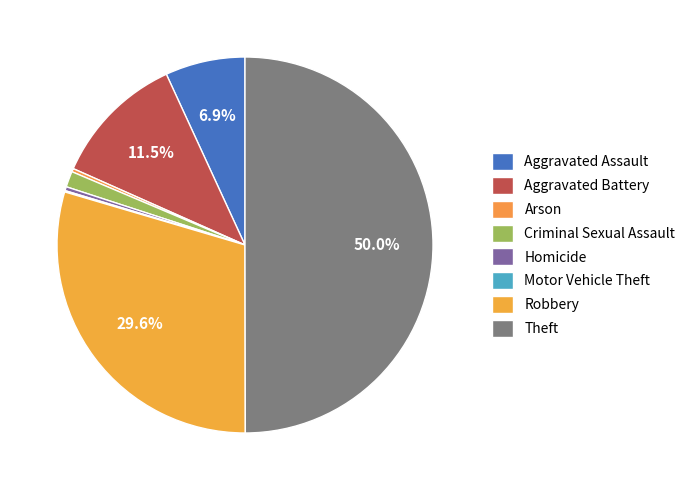

How much of the chart is everything except Criminal Sexual Assault?

98.6%